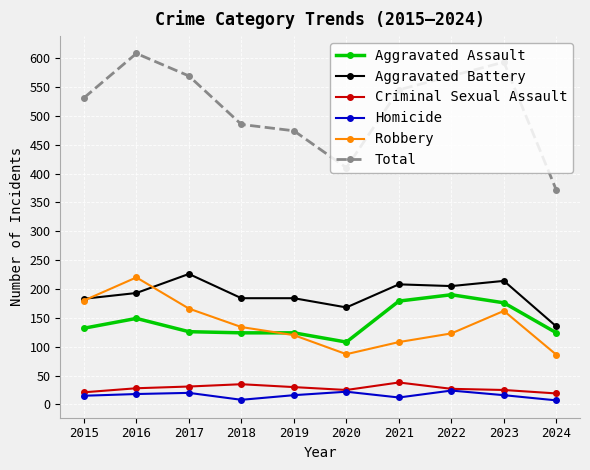

At which category does Robbery reach its first local peak?

2016